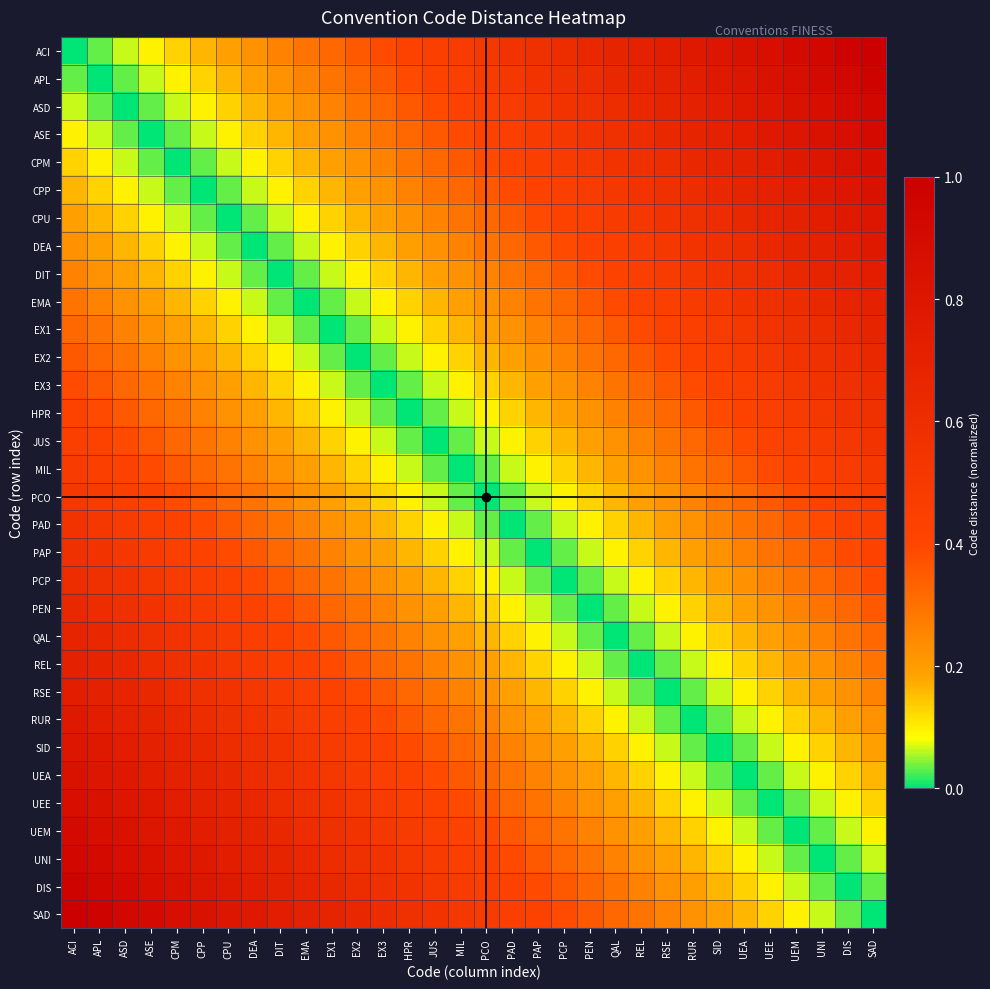

At QAL, list the series in order from largest to smallest.

ACI, APL, ASD, ASE, CPM, CPP, CPU, DEA, DIT, EMA, EX1, EX2, SAD, EX3, DIS, HPR, UNI, JUS, UEM, MIL, UEE, PCO, UEA, PAD, SID, PAP, RUR, PCP, RSE, PEN, REL, QAL